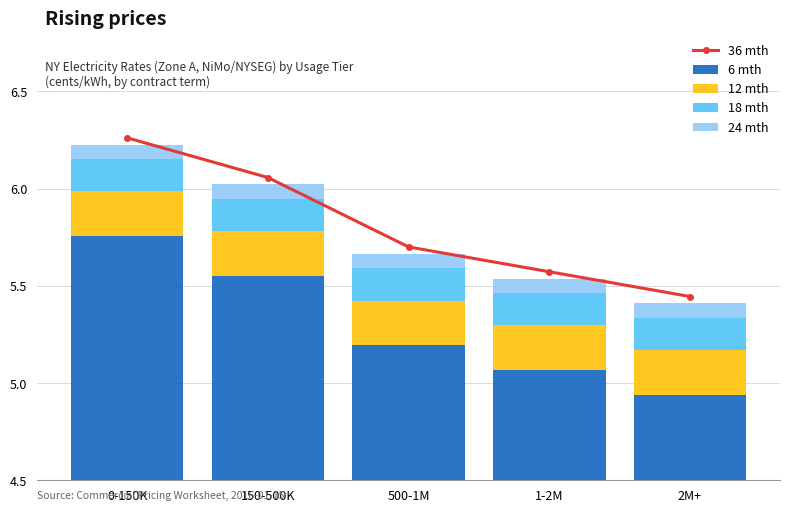

Read the 36 mth value at 500-1M.

5.7